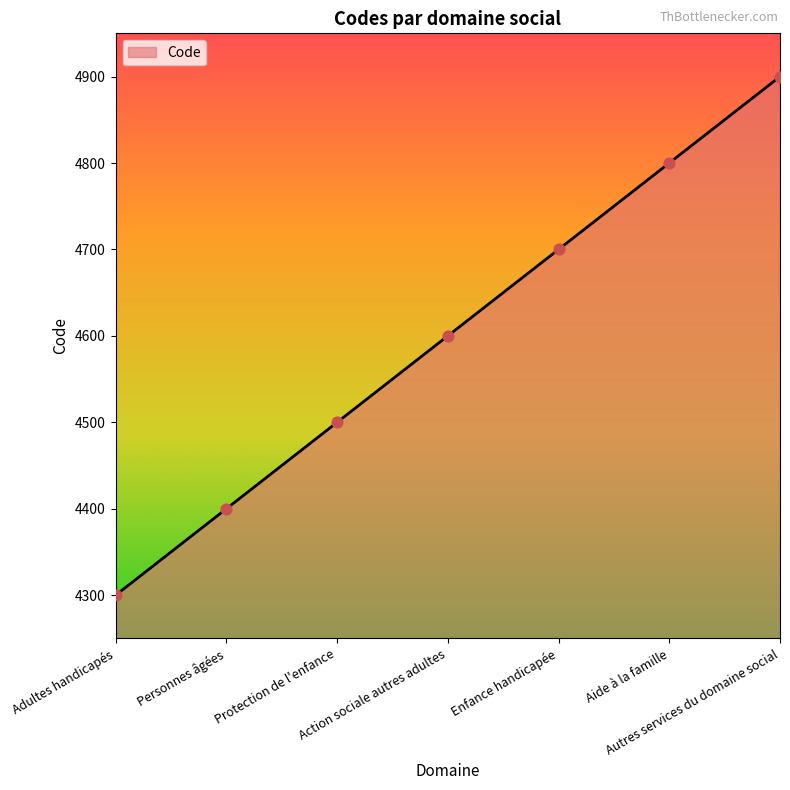

Approximately how many times larger is the value at Protection de l'enfance compared to Aide à la famille?

0.9